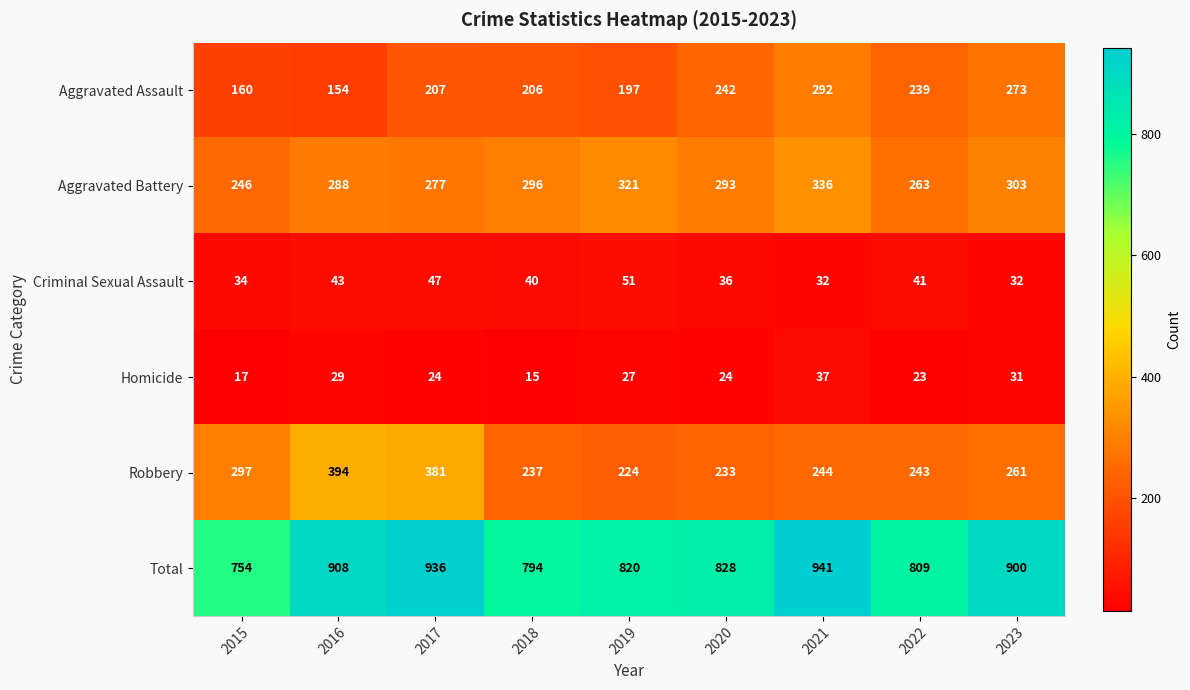

Is it true that Aggravated Assault equals 105 at 2018?

False